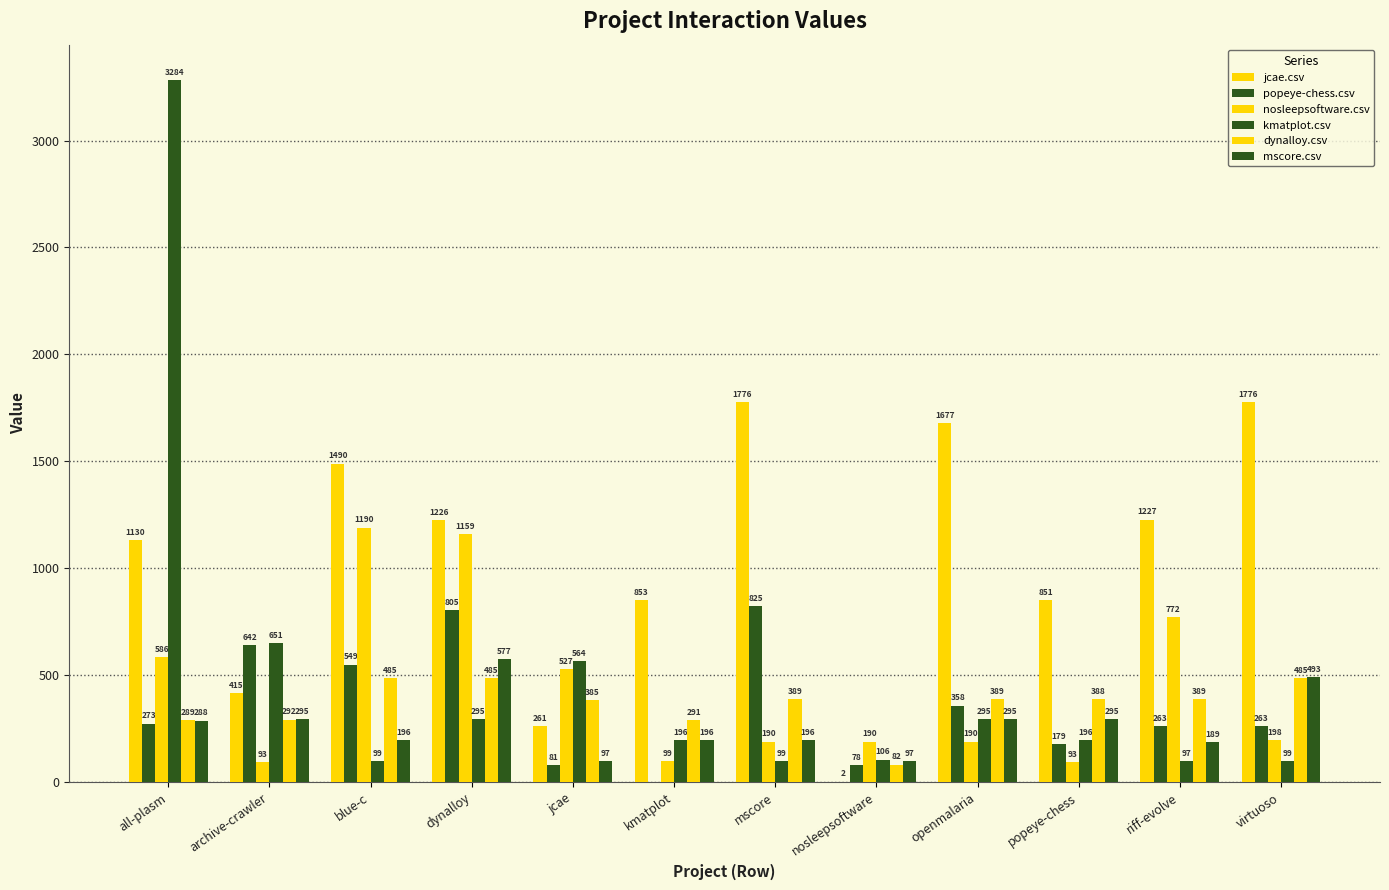

Where is popeye-chess.csv nearest to the value 412?

openmalaria